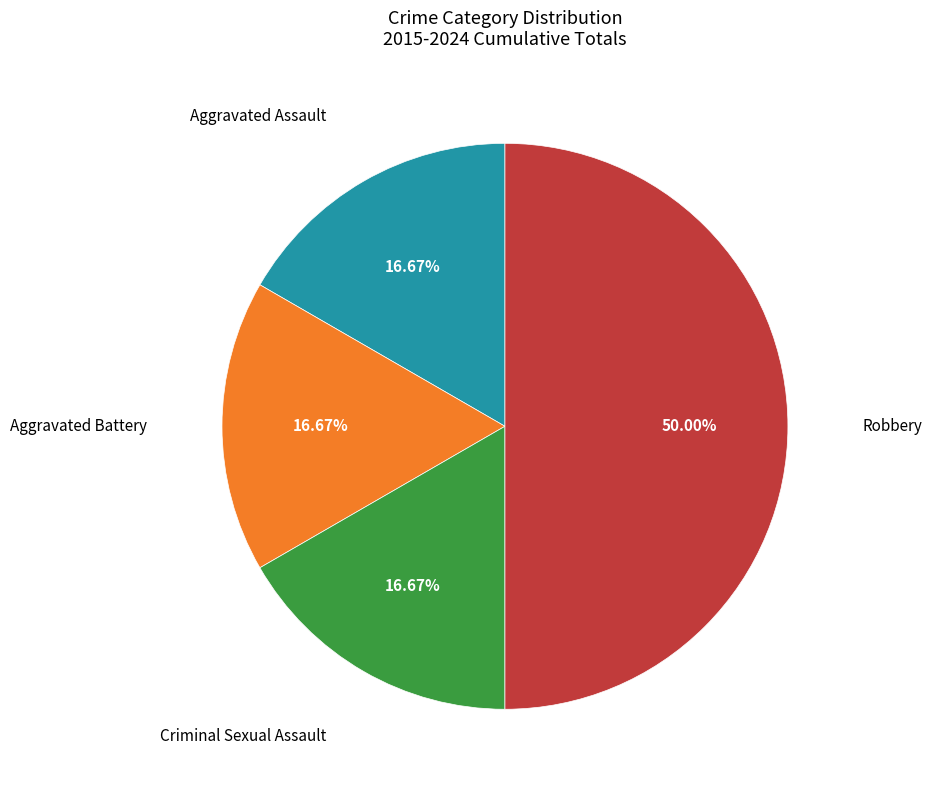

Is it true that Criminal Sexual Assault is 17% of the pie?

True